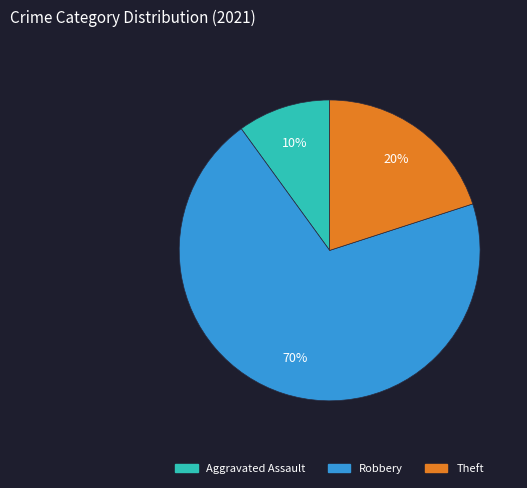

Is there any slice that represents more than half of the pie?

Yes